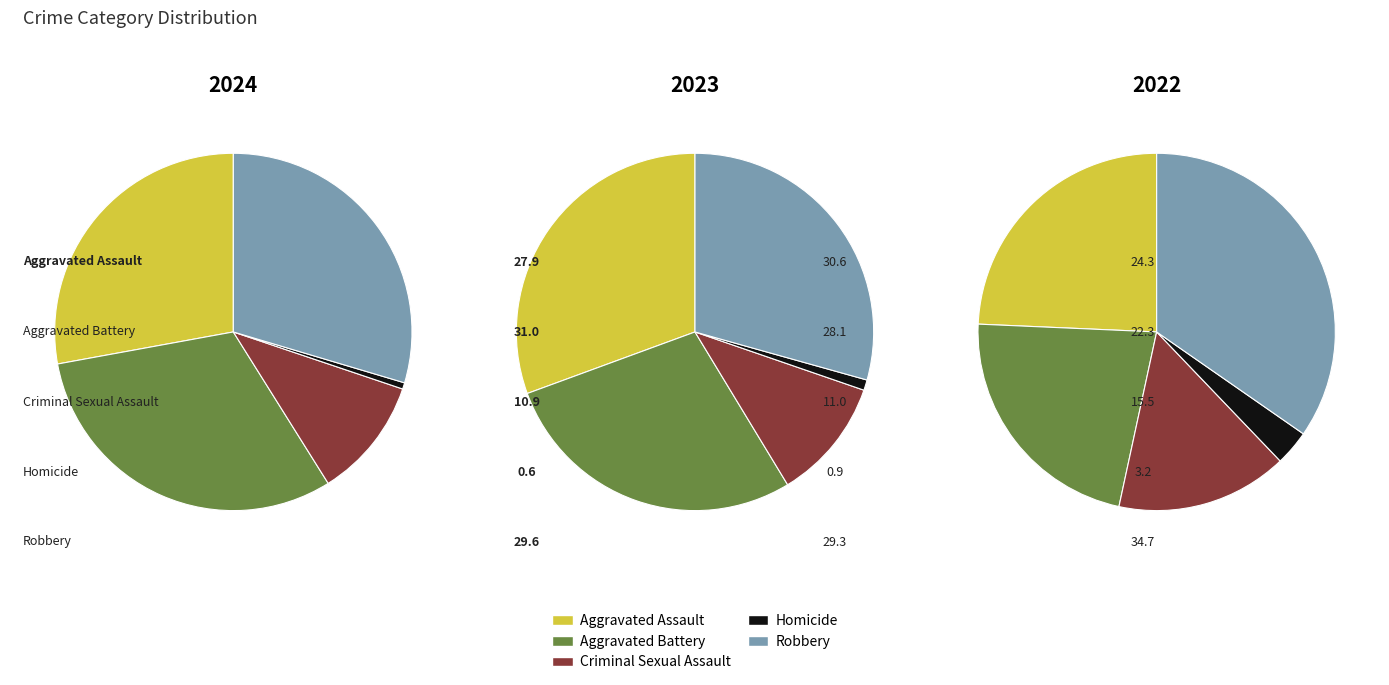

How many segments does this pie chart have?

5